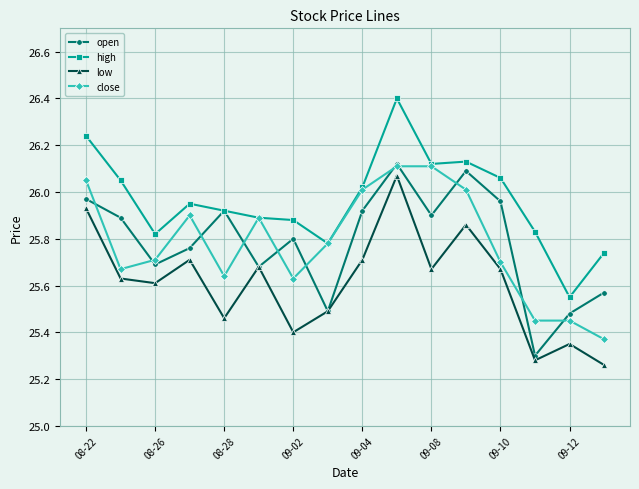

How many interior local peaks does the open series have?

4